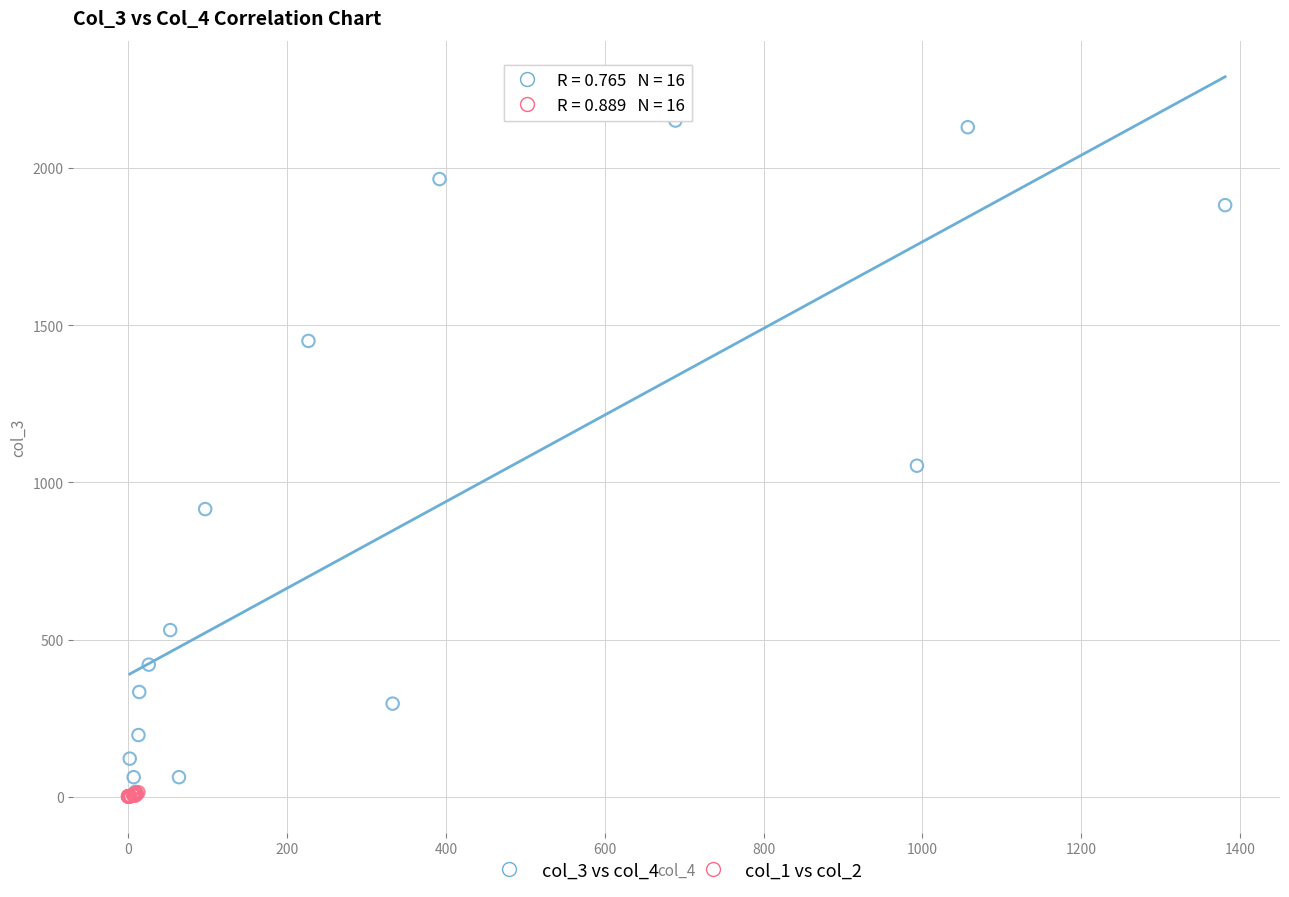

Which series has the widest spread of Y values?

col_3 vs col_4